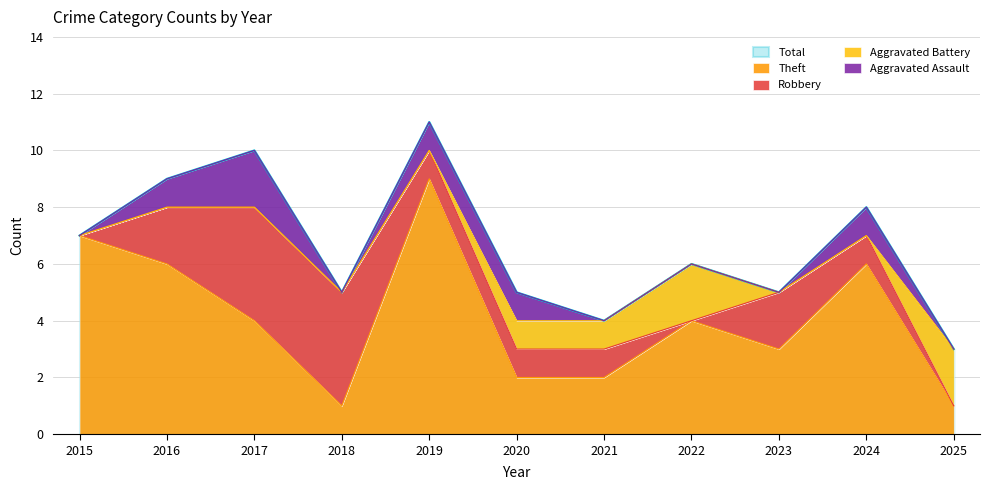

At which category does the chart reach its peak across all series?

2019